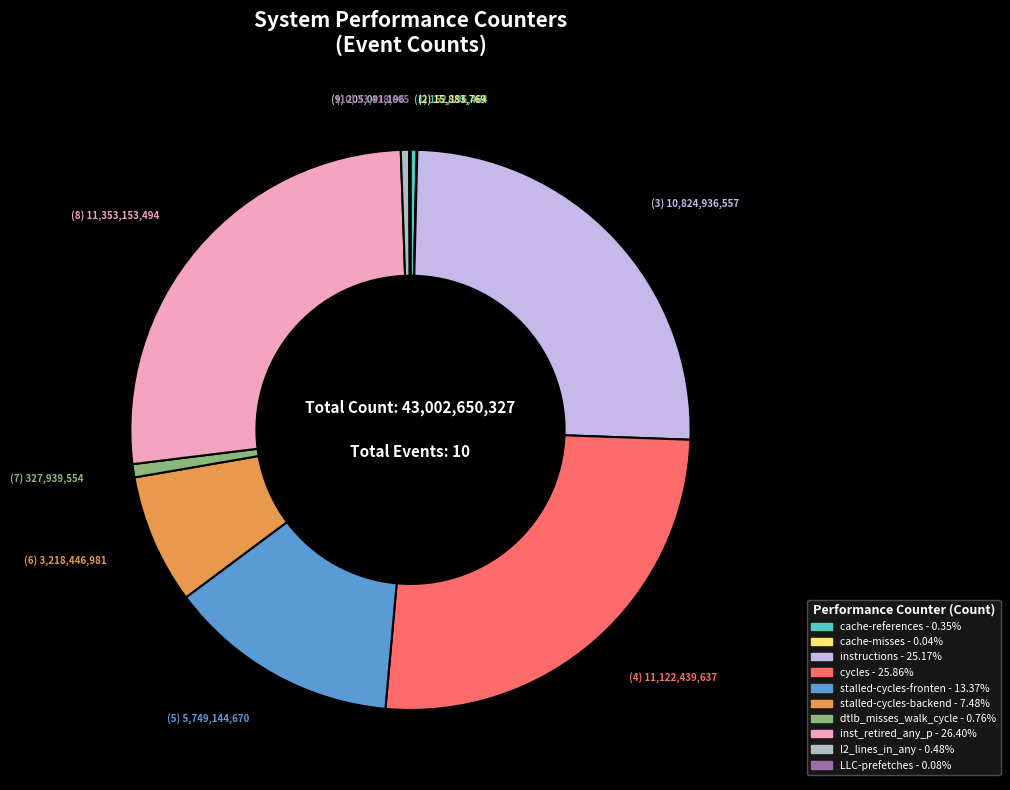

Is there any slice that represents more than half of the pie?

No